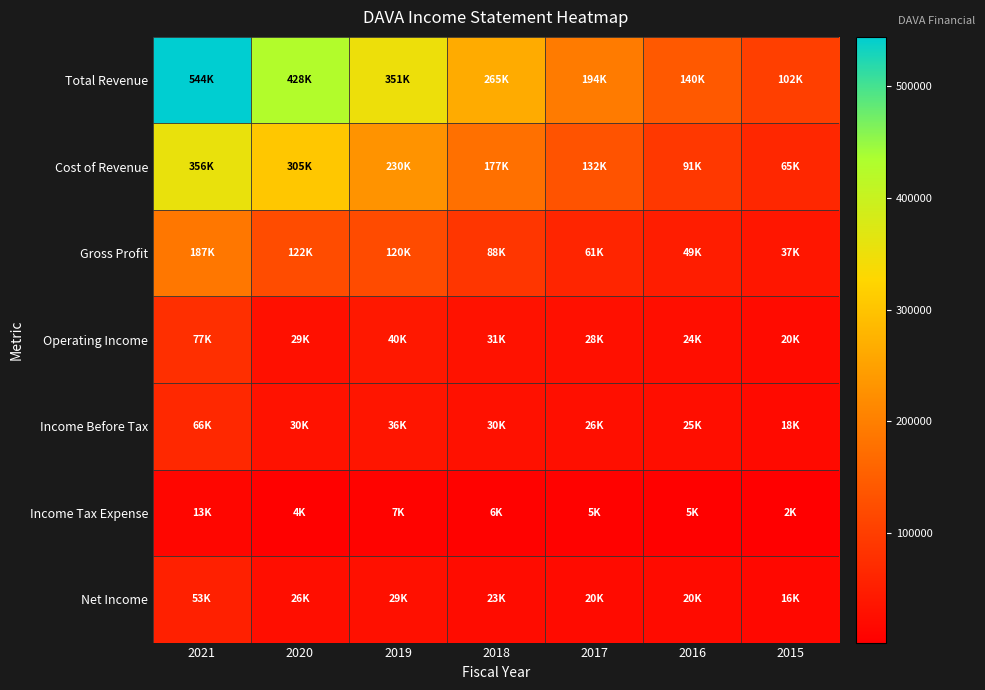

Reading right to left, what are all the values shown in this chart?

Total Revenue: 2015=102600	2016=140800	2017=194400	2018=265500	2019=351200	2020=428100	2021=544400
Cost of Revenue: 2015=65100	2016=91500	2017=132700	2018=177400	2019=230700	2020=305900	2021=356800
Gross Profit: 2015=37500	2016=49300	2017=61700	2018=88000	2019=120600	2020=122200	2021=187700
Operating Income: 2015=20700	2016=24300	2017=28100	2018=31000	2019=40200	2020=29400	2021=77500
Income Before Tax: 2015=18500	2016=25400	2017=26500	2018=30100	2019=36700	2020=30800	2021=66300
Income Tax Expense: 2015=2000	2016=5000	2017=5900	2018=6900	2019=7400	2020=4700	2021=13300
Net Income: 2015=16500	2016=20400	2017=20500	2018=23100	2019=29300	2020=26100	2021=53000